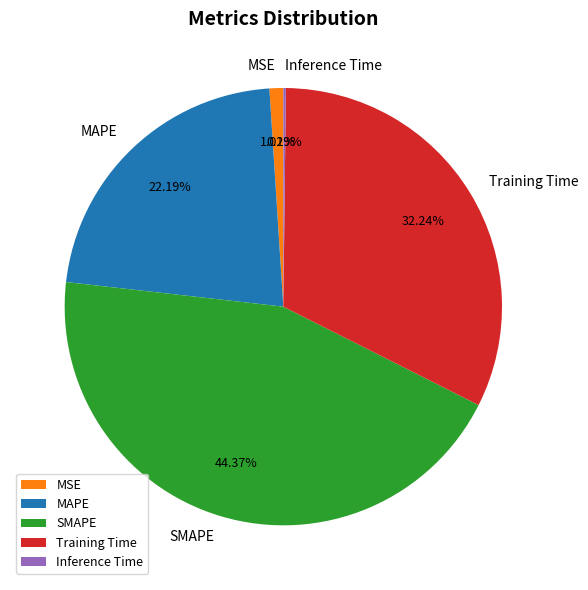

How much of the chart is everything except Training Time?

67.8%